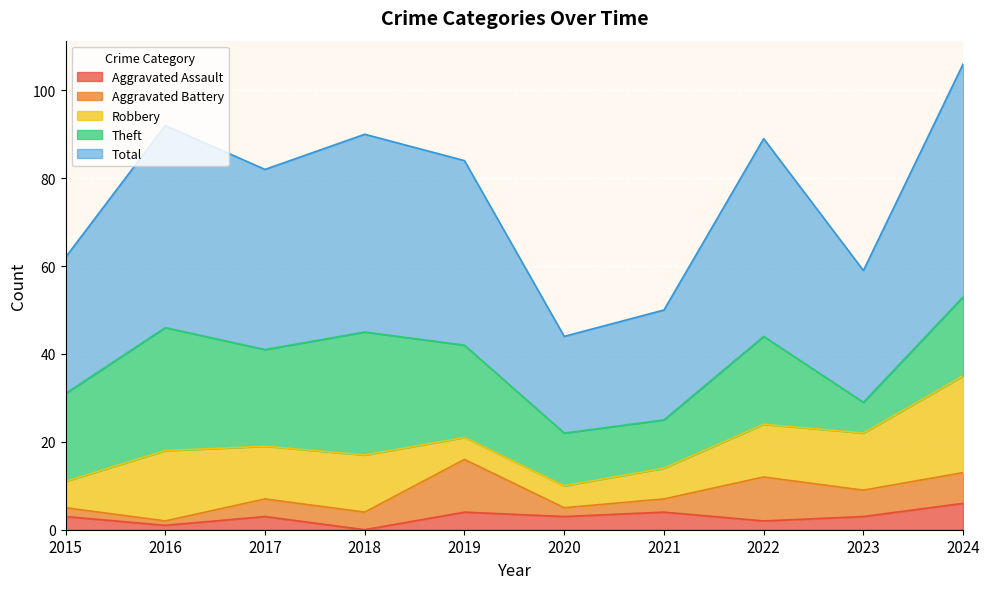

True or false: Total and Aggravated Battery intersect in this chart.

False